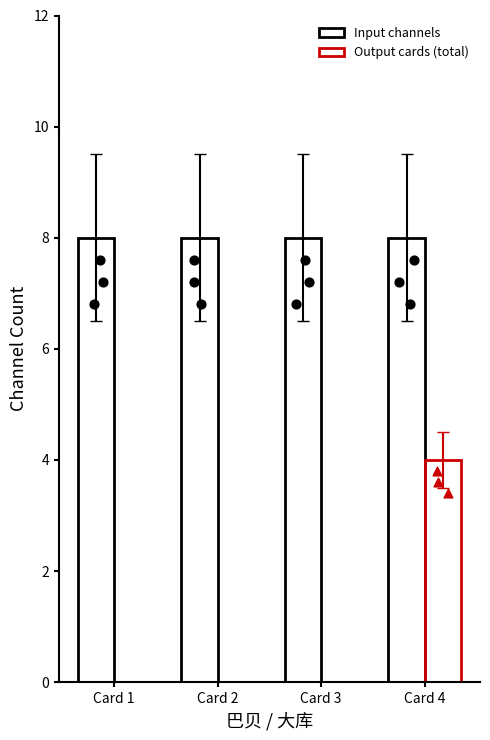

At which category is the sum across all series the highest?

Card 4